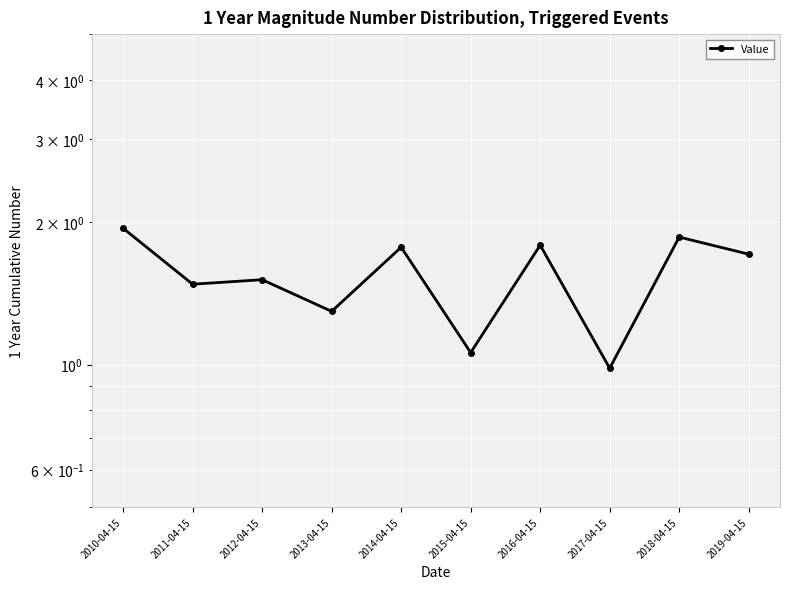

Is it true that the value at 2013-04-15 is 1.3?

True